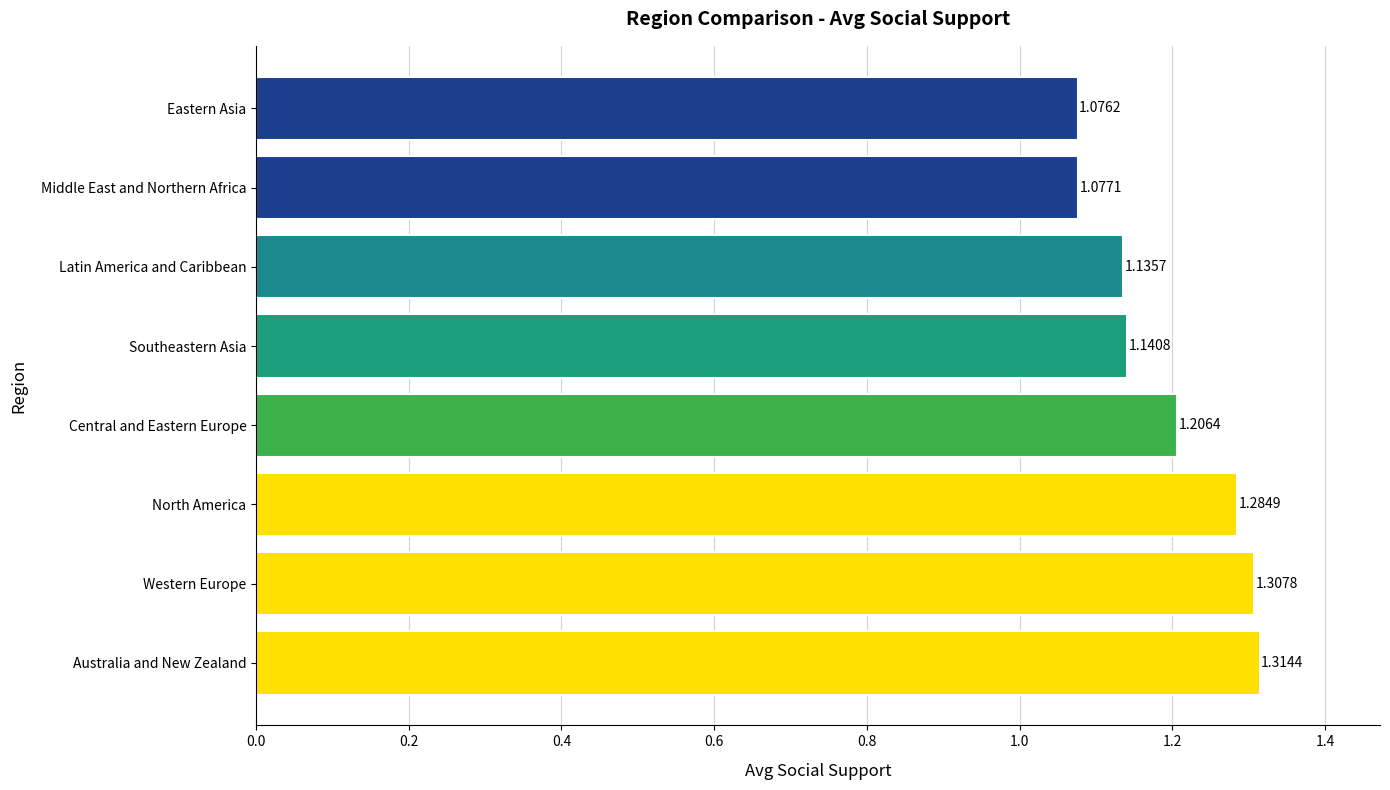

Rank the categories by value from highest to lowest.

Australia and New Zealand, Western Europe, North America, Central and Eastern Europe, Southeastern Asia, Latin America and Caribbean, Middle East and Northern Africa, Eastern Asia